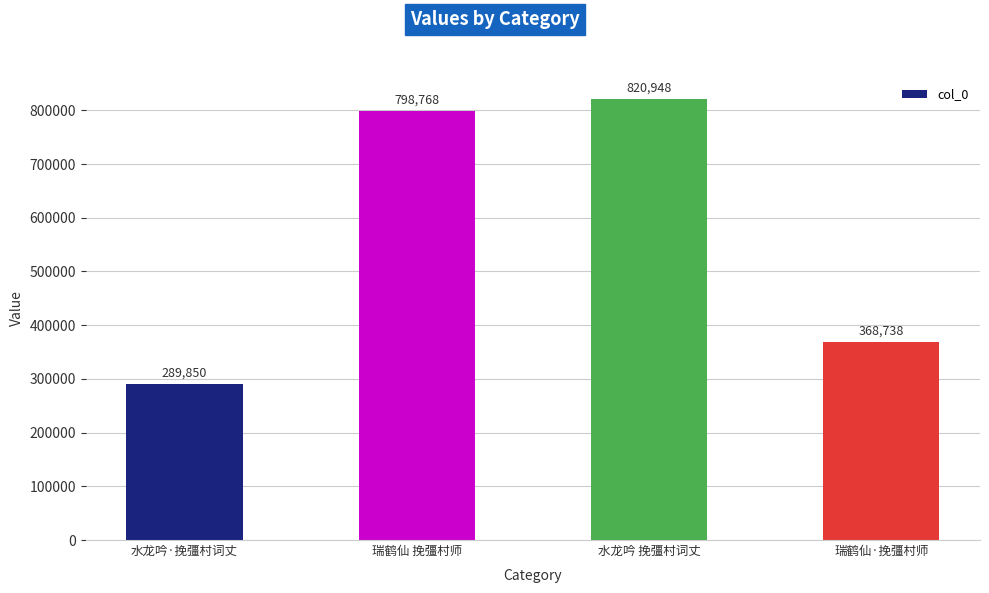

What is the change in value from 水龙吟 挽彊村词丈 to 瑞鹤仙·挽彊村师?

-452210